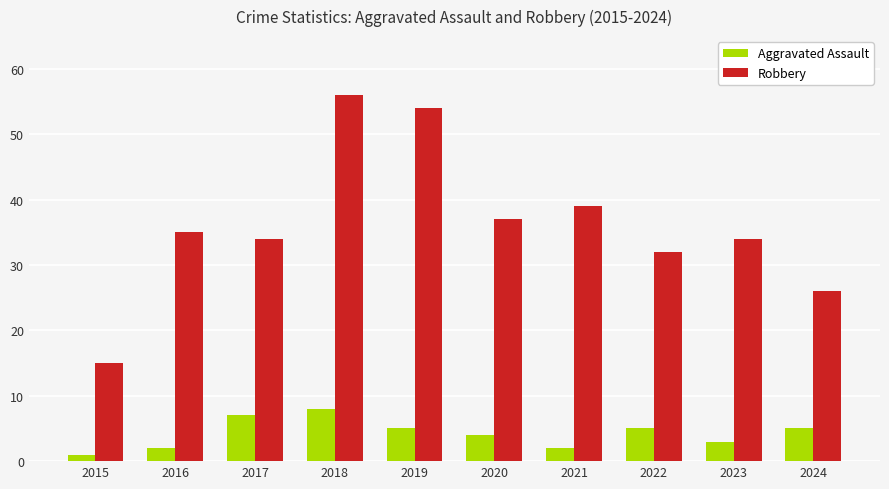

What is the value of the Robbery bar at the 6th from the left?

37